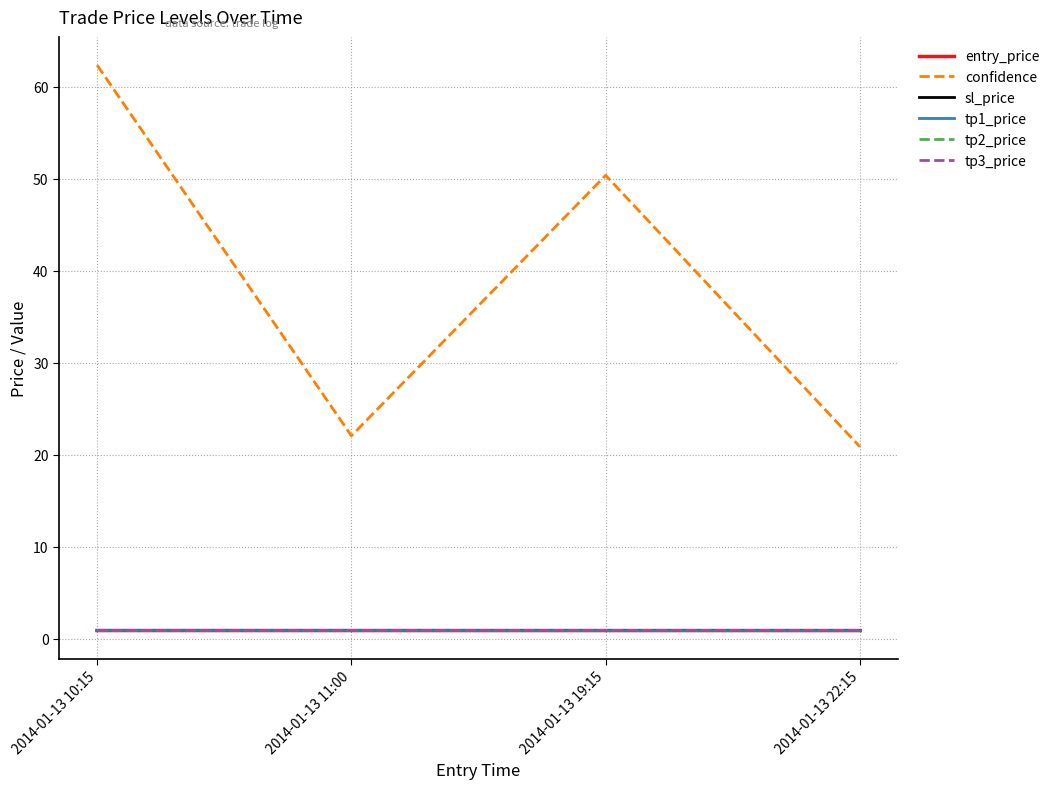

Reading left to right, list all the values displayed in this chart.

entry_price: 0.9	0.9	0.9	0.9
confidence: 62.3	22.1	50.4	20.9
sl_price: 0.9	0.9	0.9	0.9
tp1_price: 0.9	0.9	0.9	0.9
tp2_price: 0.9	0.9	0.9	0.9
tp3_price: 0.9	0.9	0.9	0.9